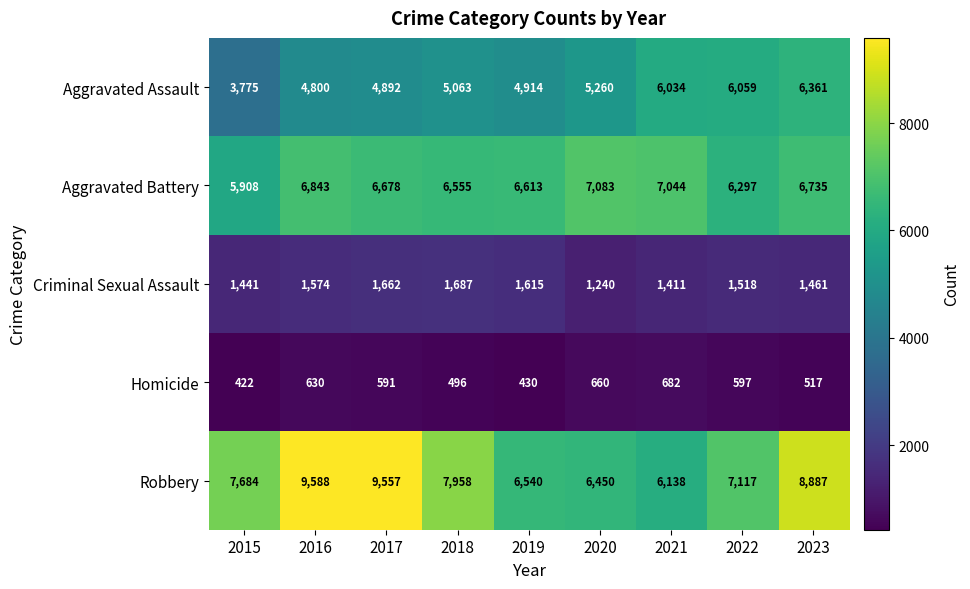

What is the total value across all series at 2018?

21759